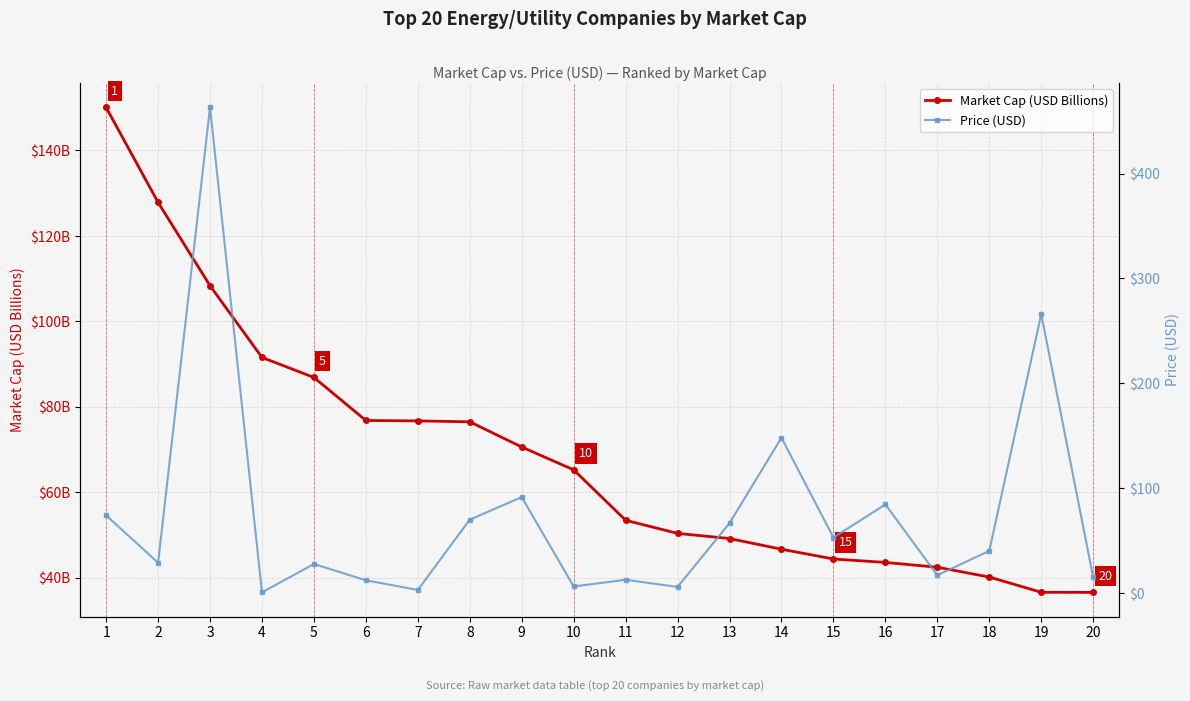

Rank the series by their maximum value, from lowest to highest.

Market Cap (USD Billions), Price (USD)